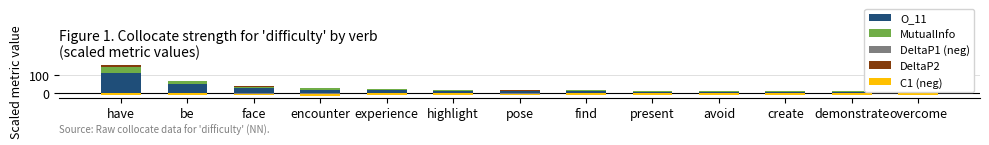

What is the approximate value of MutualInfo at encounter?

7.5